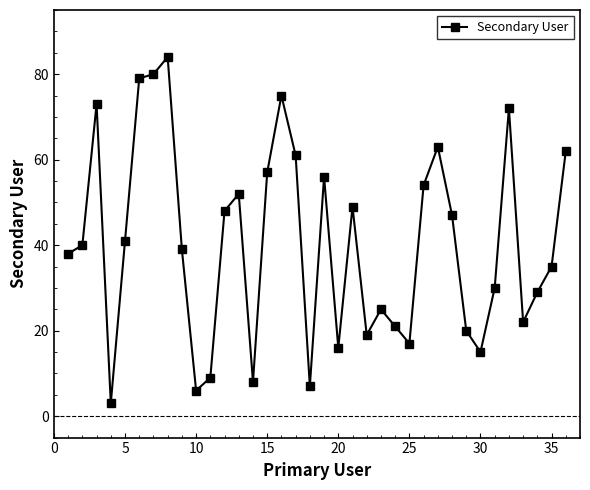

Count the number of data series in this chart.

1